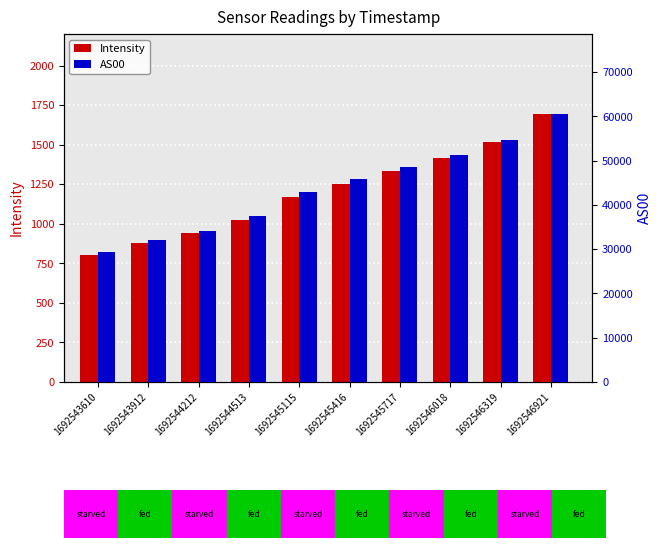

At which label does AS00 reach its minimum?

1692543610